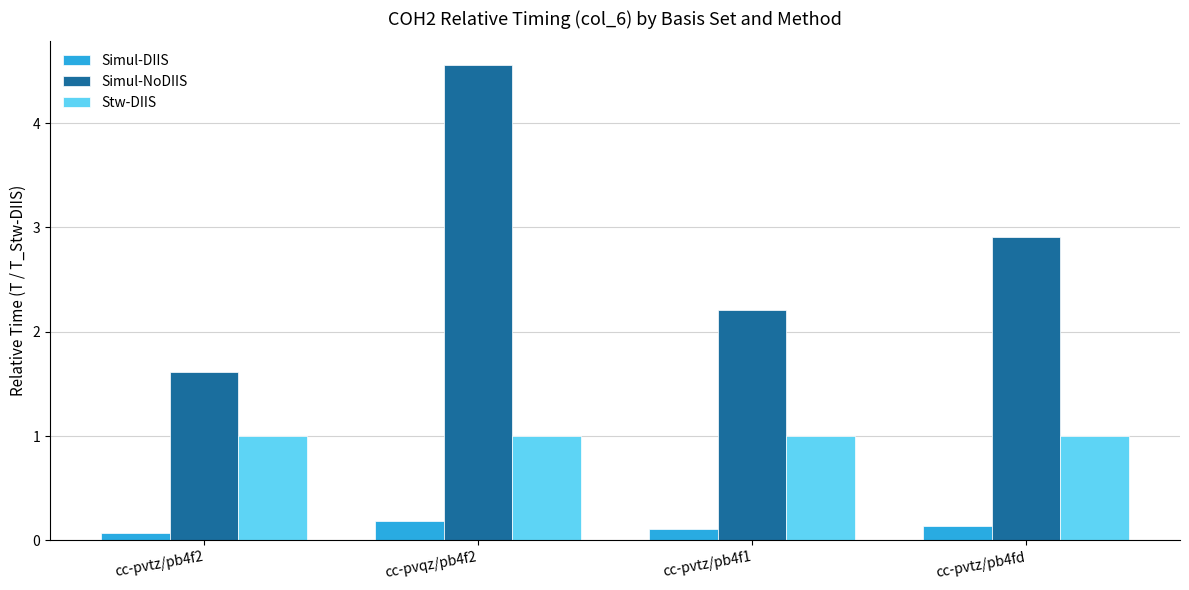

At which category is the sum across all series the highest?

cc-pvqz/pb4f2